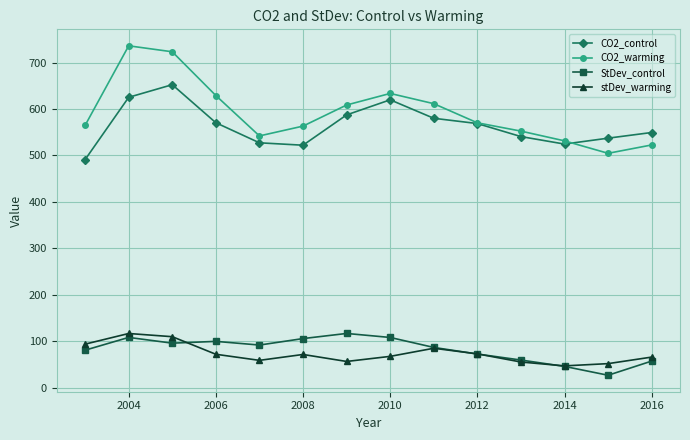

What is the maximum value shown in the chart?

736.2